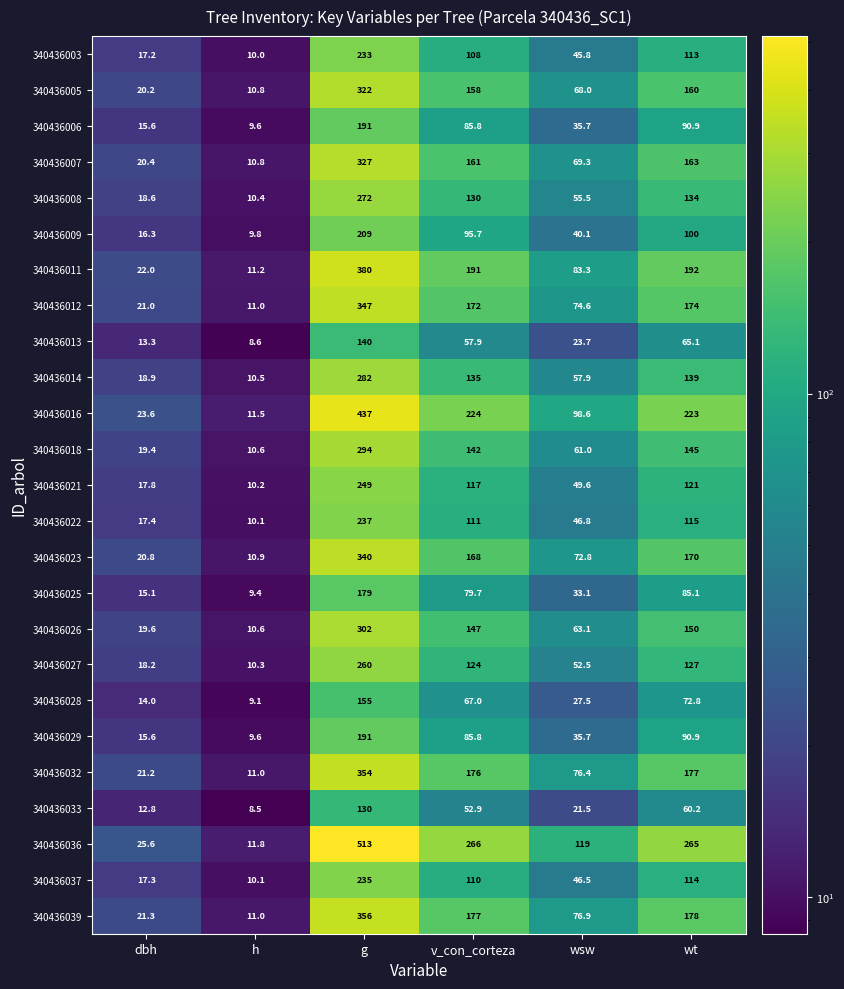

Is it true that 340436027 equals 80.7 at wsw?

False